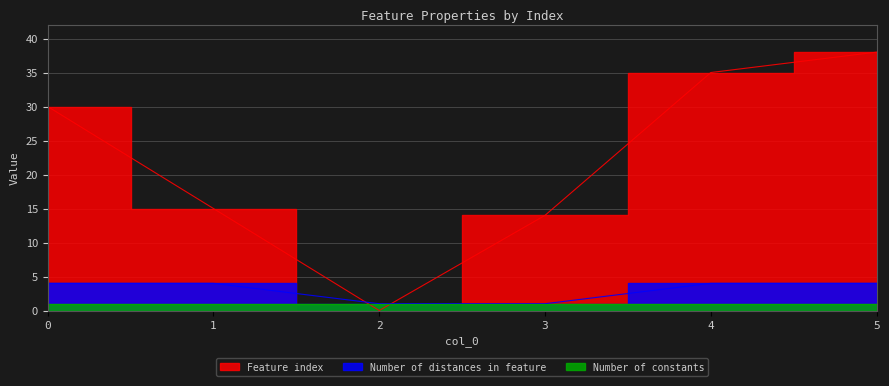

Read the Number of distances in feature value at 0.

4